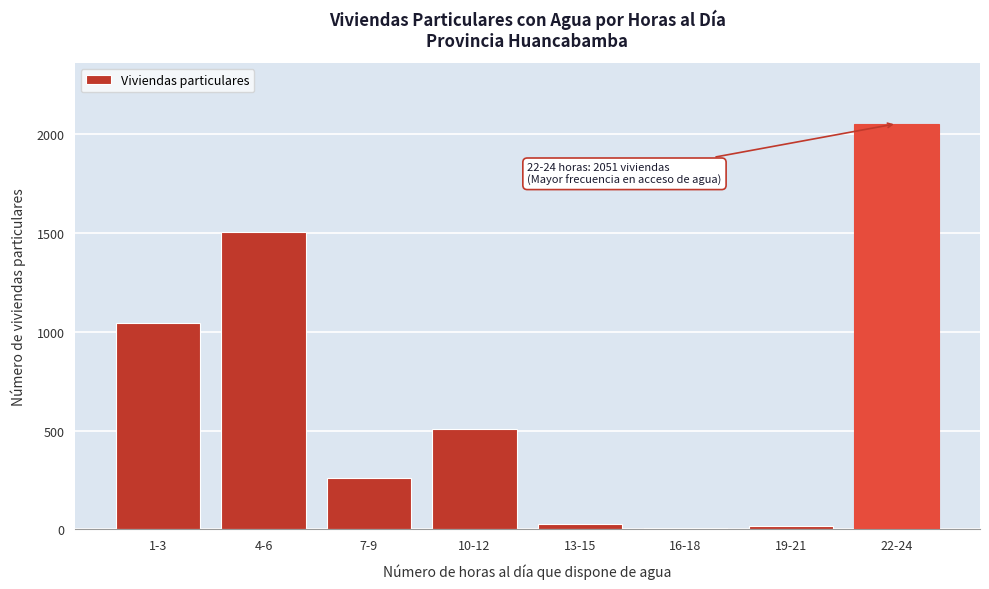

Reading left to right, extract all data points from this chart.

1-3=1045	4-6=1503	7-9=260	10-12=506	13-15=28	16-18=6	19-21=17	22-24=2051